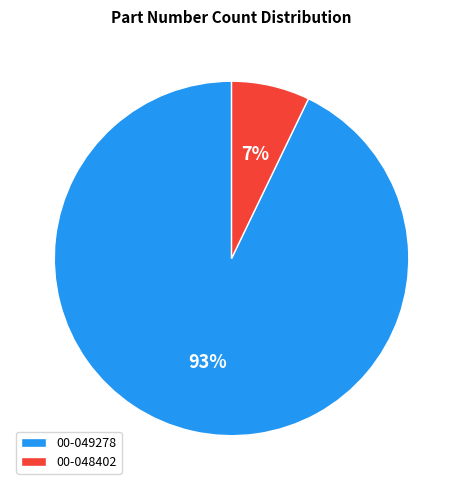

Which category has the biggest portion of the pie?

00-049278